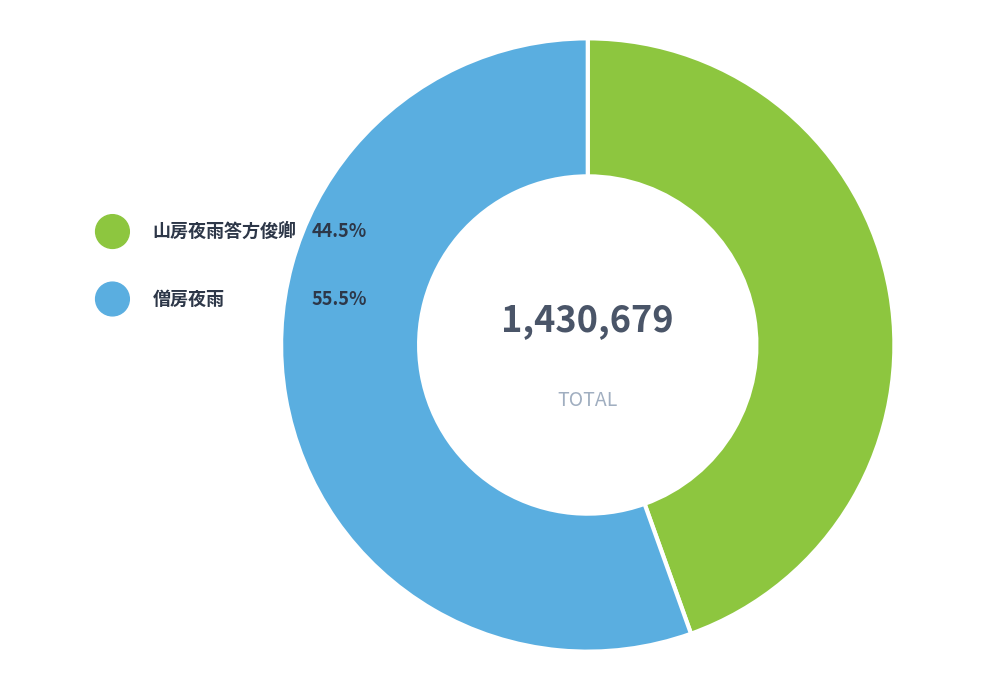

True or false: 山房夜雨答方俊卿 accounts for 45% of the total.

True